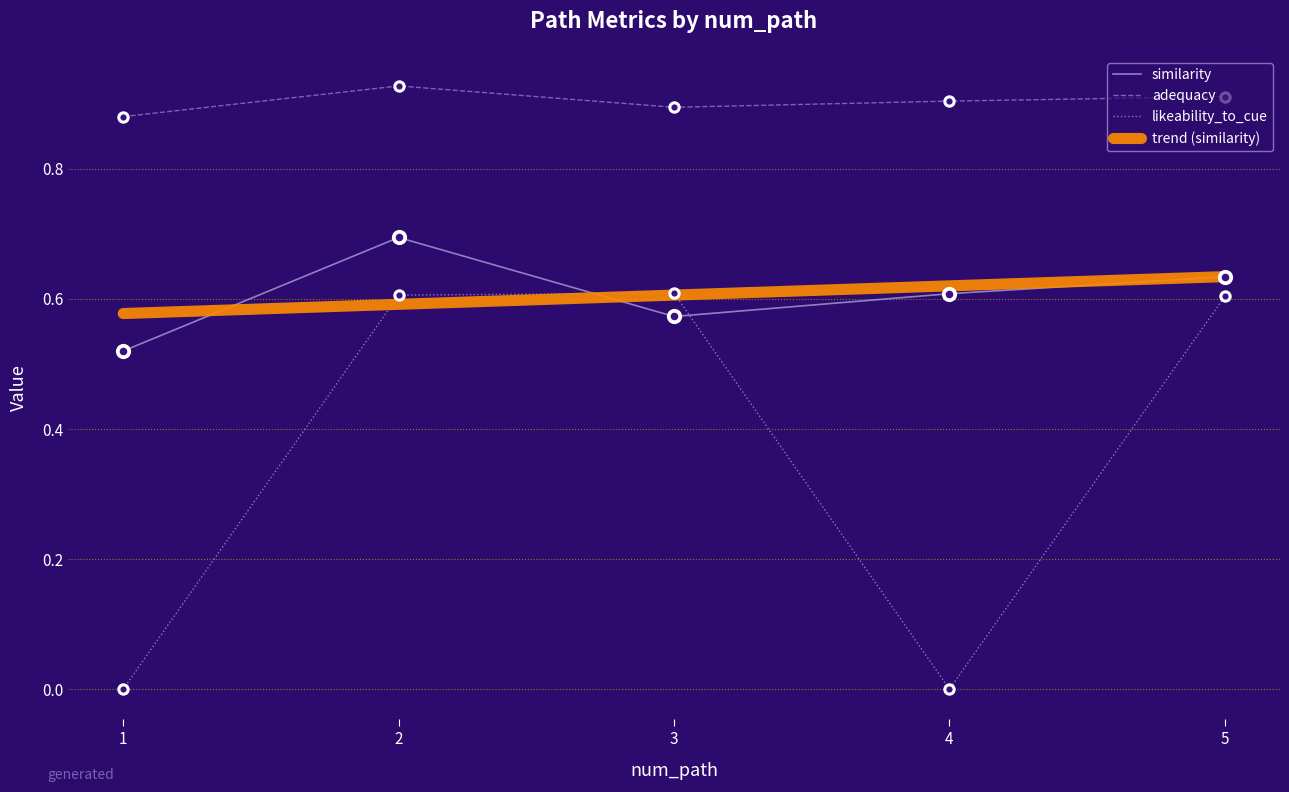

Between 2 and 4, which series saw the biggest shift?

likeability_to_cue